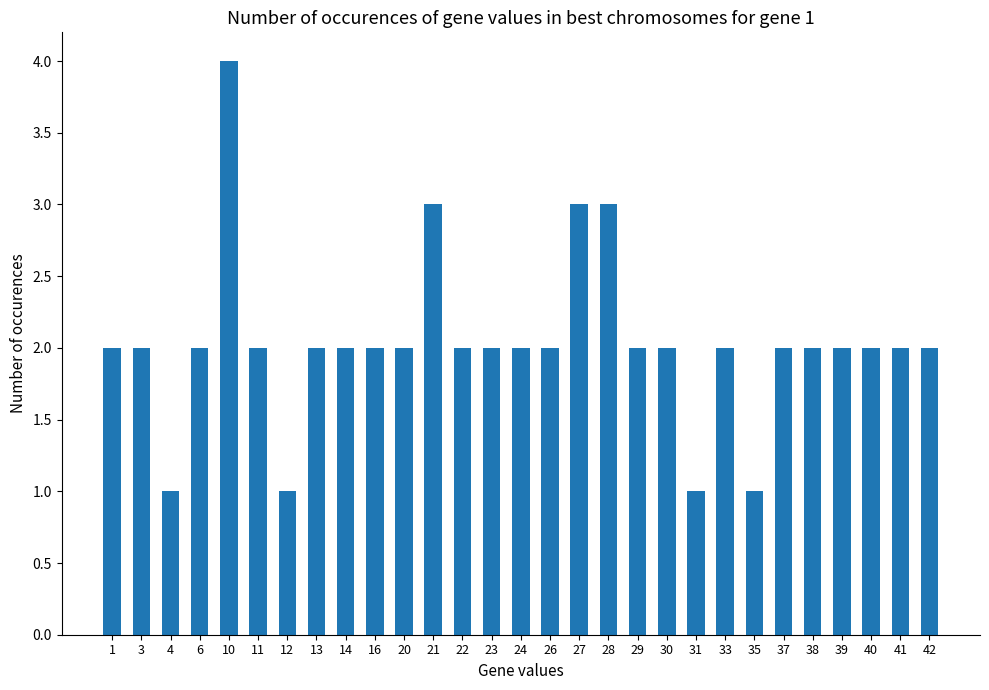

Which category has the highest value across all series?

10